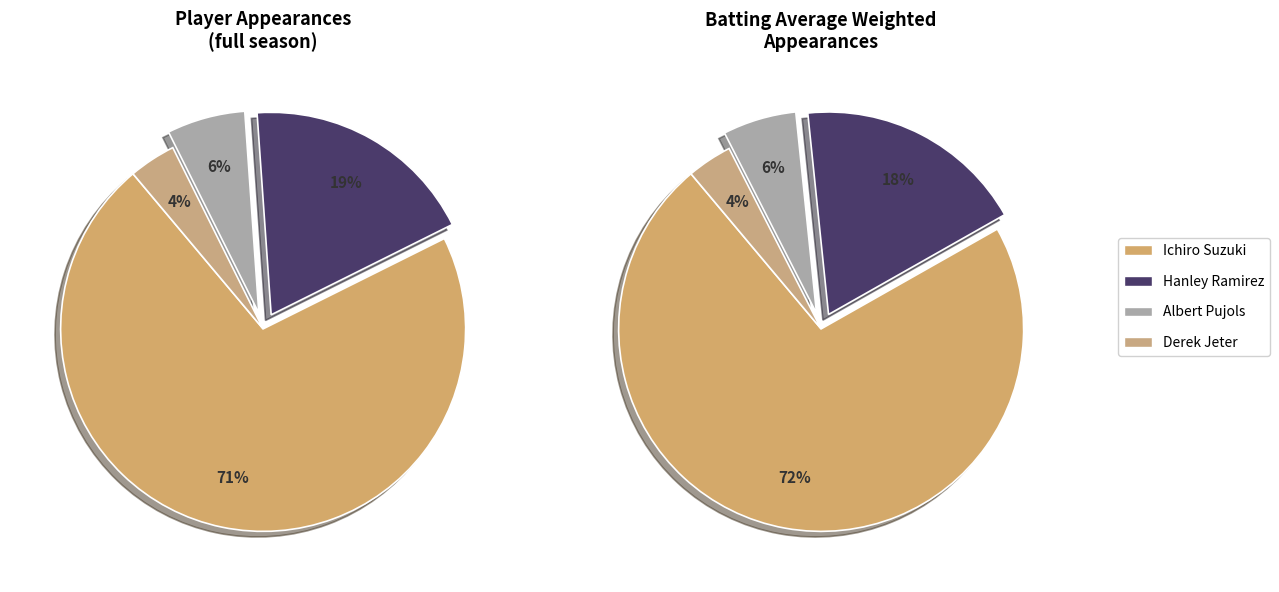

What percentage is the Derek Jeter slice, to the nearest percent?

4%